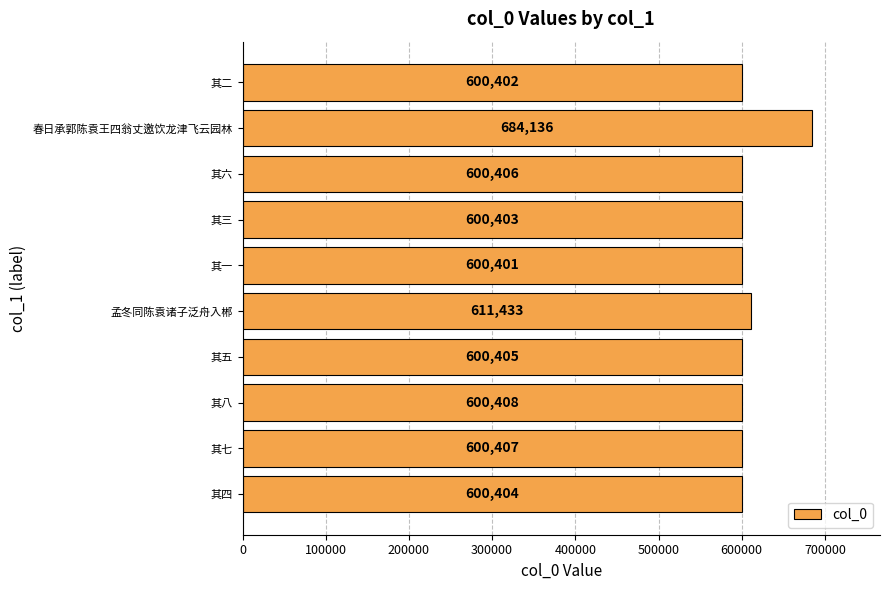

Rank the categories by value from lowest to highest.

其一, 其二, 其三, 其四, 其五, 其六, 其七, 其八, 孟冬同陈袁诸子泛舟入郴, 春日承郭陈袁王四翁丈邀饮龙津飞云园林